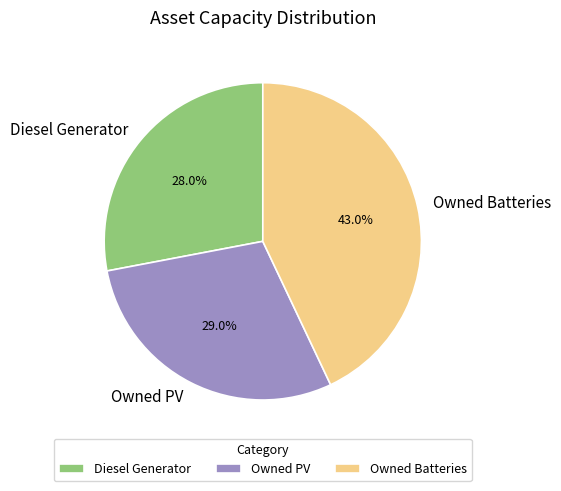

What percentage is the Owned PV slice, to the nearest percent?

29%